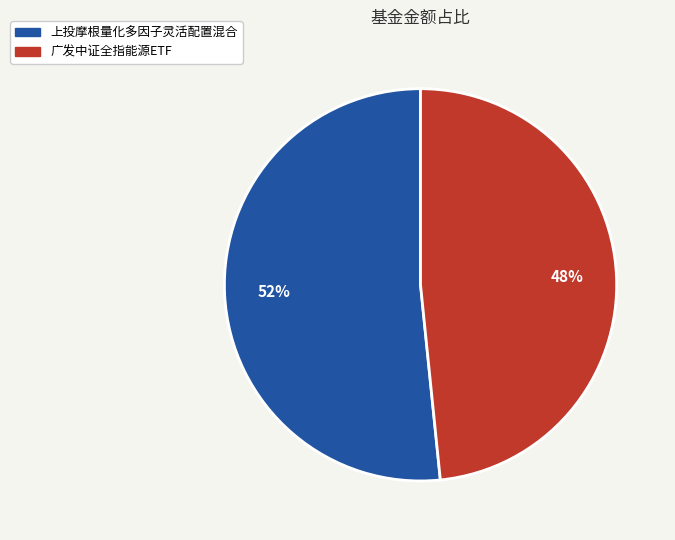

Do 广发中证全指能源ETF and 上投摩根量化多因子灵活配置混合 together represent more than half of the pie?

Yes